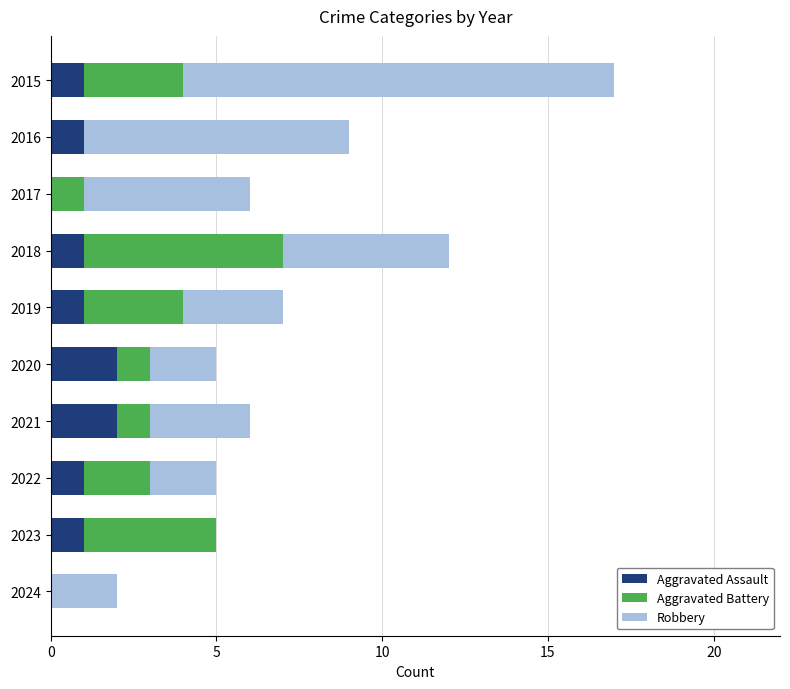

At which category is the sum across all series the highest?

2015